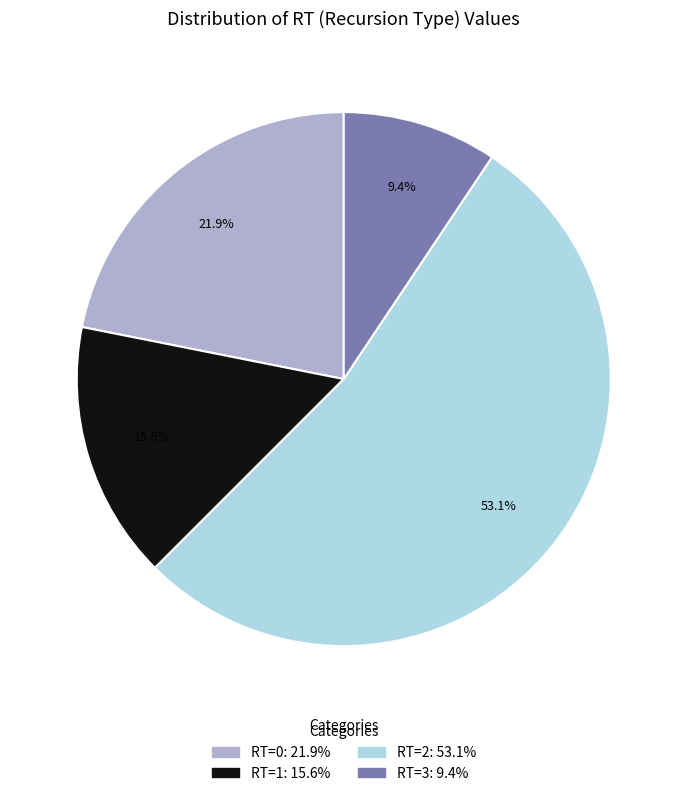

Is there any slice that represents more than half of the pie?

Yes